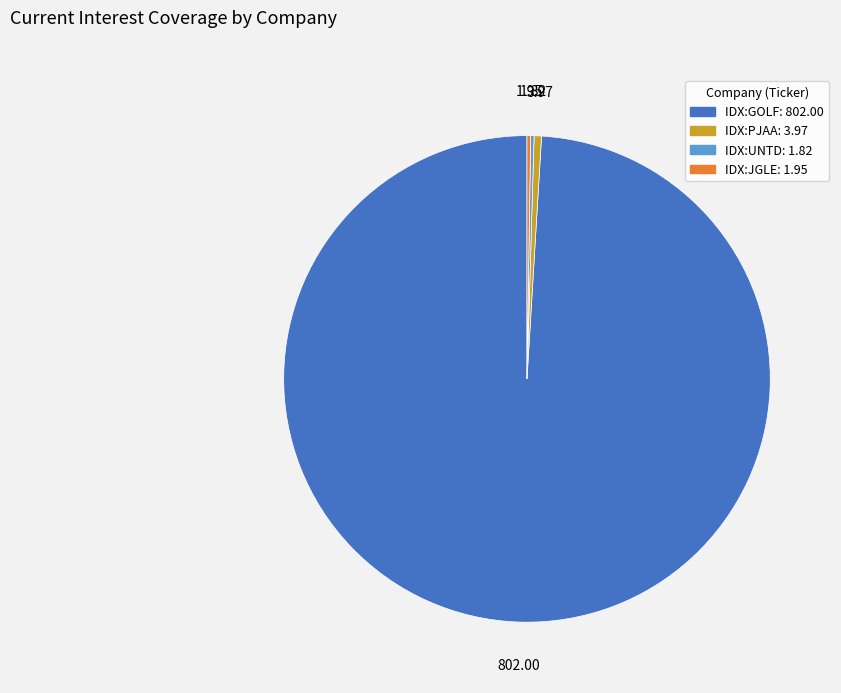

Is there any slice that represents more than half of the pie?

Yes